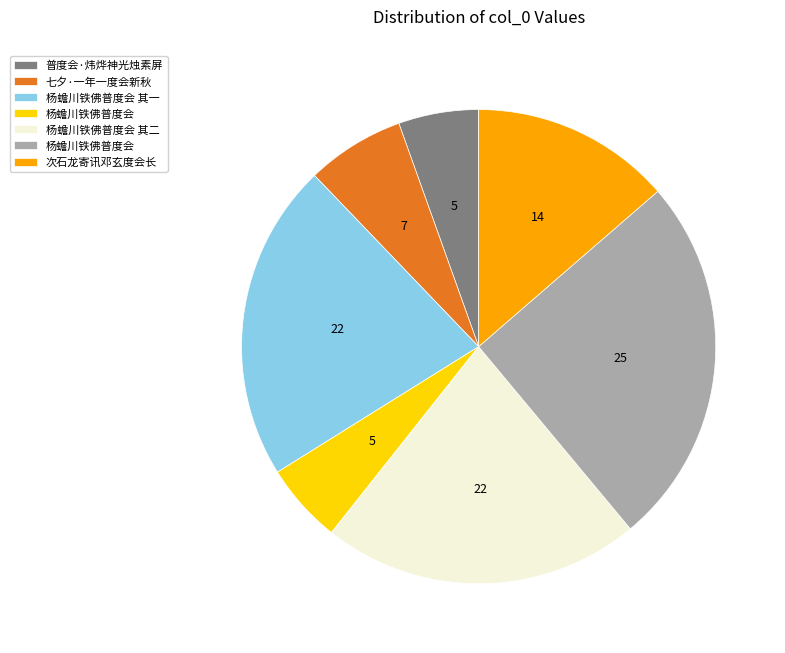

Is there a majority slice in this chart?

No